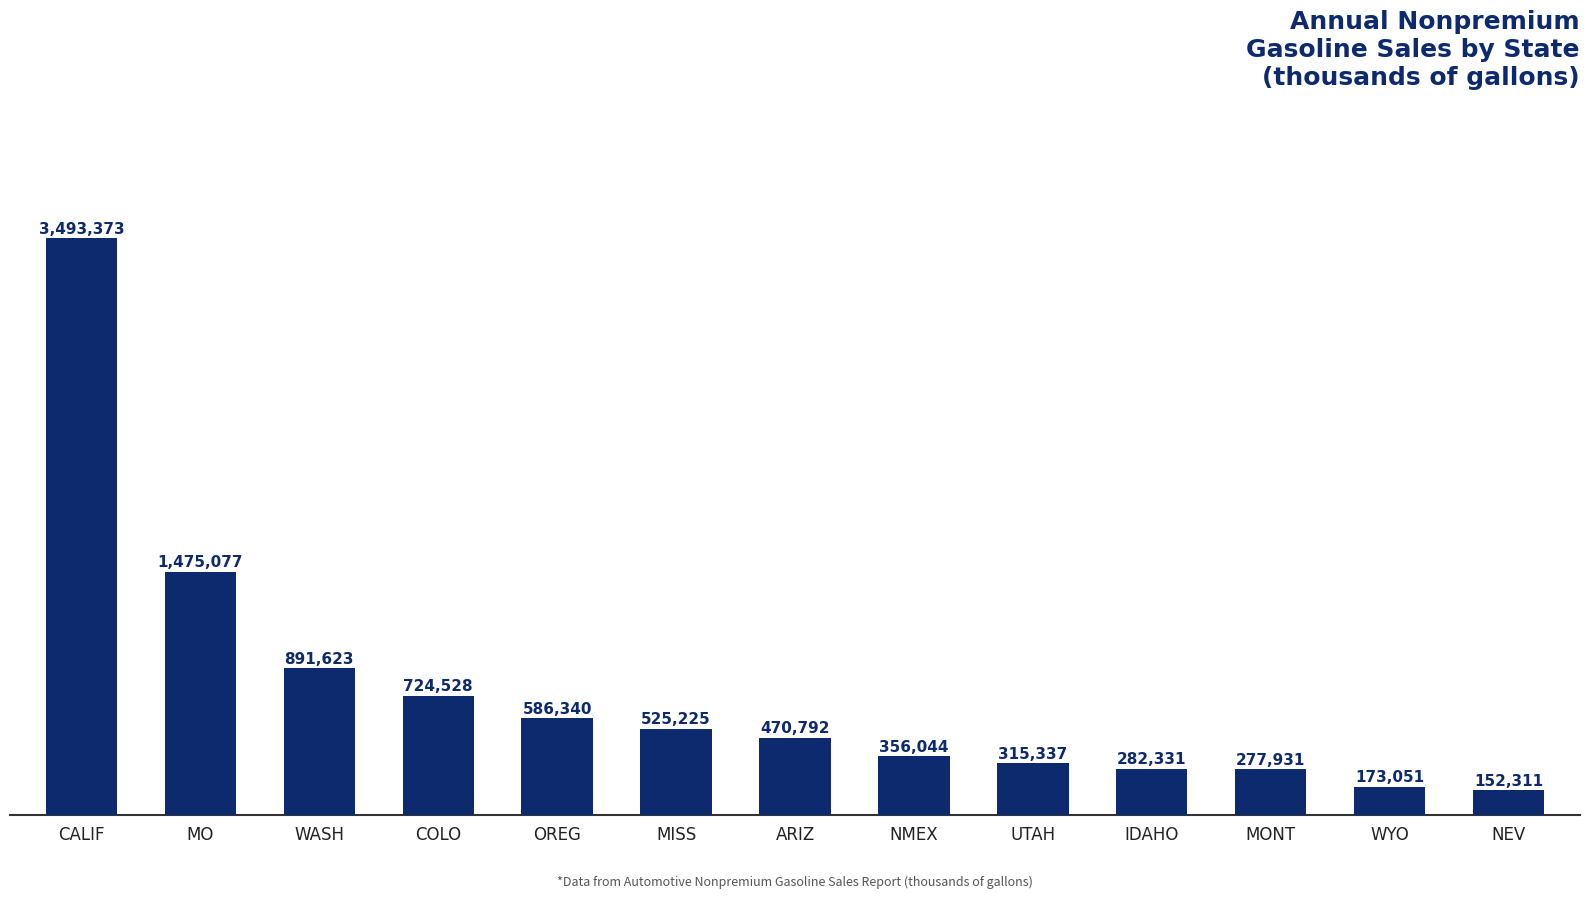

What is the sum of the values at WASH and COLO?

1616151